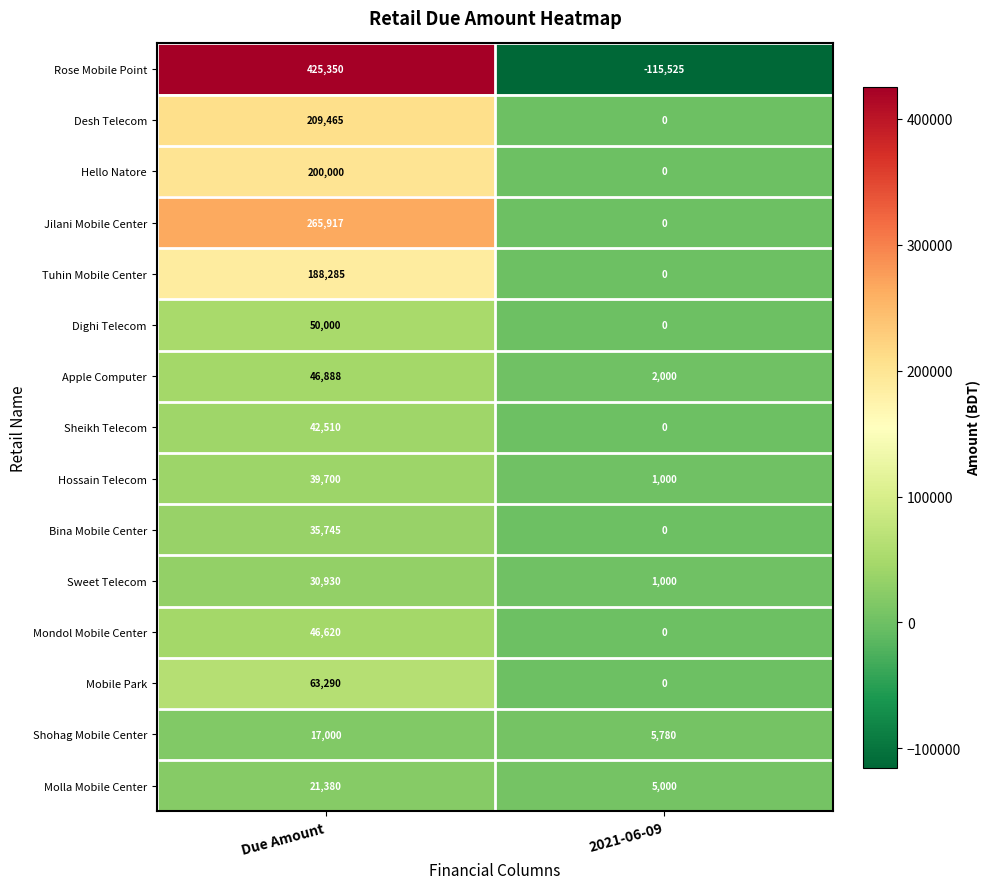

Reading left to right, transcribe all the data shown in this chart.

Rose Mobile Point: Due Amount=425350	2021-06-09=-115525
Desh Telecom: Due Amount=209465	2021-06-09=0
Hello Natore: Due Amount=200000	2021-06-09=0
Jilani Mobile Center: Due Amount=265917	2021-06-09=0
Tuhin Mobile Center: Due Amount=188285	2021-06-09=0
Dighi Telecom: Due Amount=50000	2021-06-09=0
Apple Computer: Due Amount=46888	2021-06-09=2000
Sheikh Telecom: Due Amount=42510	2021-06-09=0
Hossain Telecom: Due Amount=39700	2021-06-09=1000
Bina Mobile Center: Due Amount=35745	2021-06-09=0
Sweet Telecom: Due Amount=30930	2021-06-09=1000
Mondol Mobile Center: Due Amount=46620	2021-06-09=0
Mobile Park: Due Amount=63290	2021-06-09=0
Shohag Mobile Center: Due Amount=17000	2021-06-09=5780
Molla Mobile Center: Due Amount=21380	2021-06-09=5000